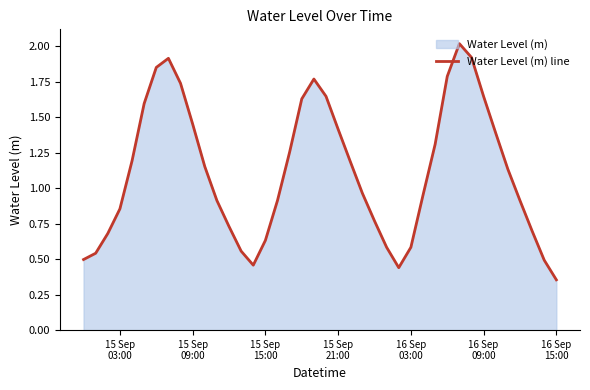

What is the greatest value displayed?

2.0